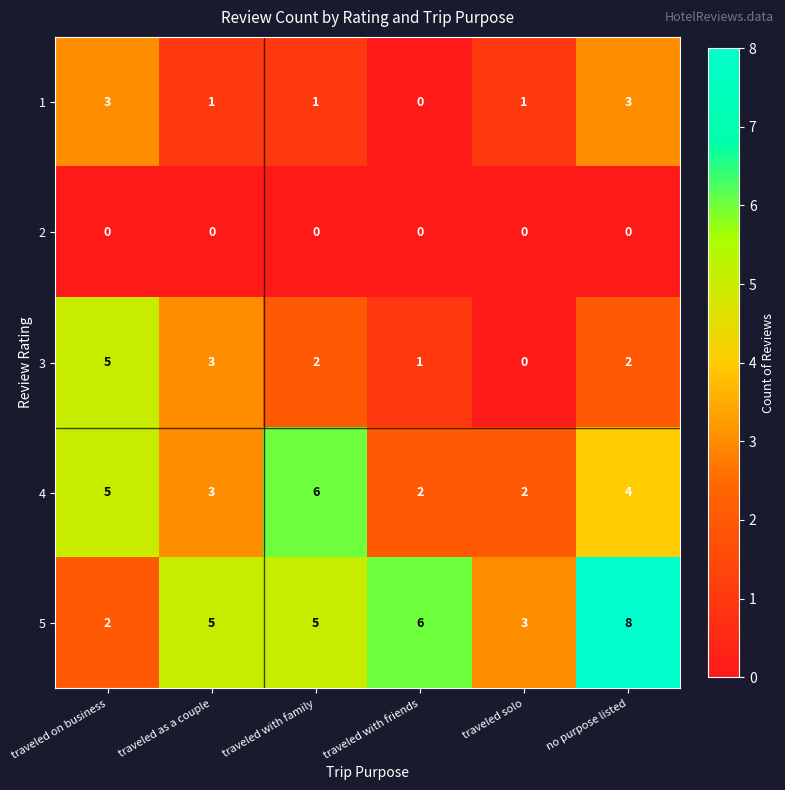

What is the difference between the second highest and minimum values in the 4 series?

3